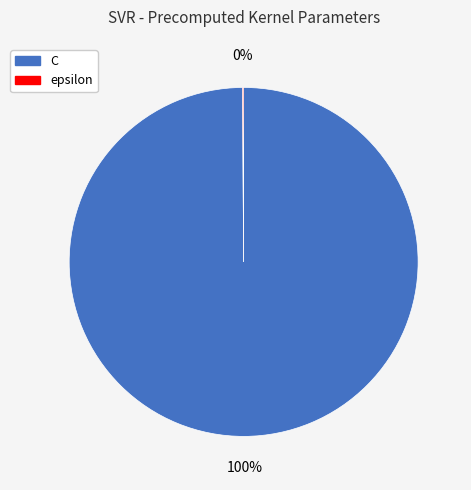

To the nearest percent, what is the difference between the largest and smallest slice percentages?

100%